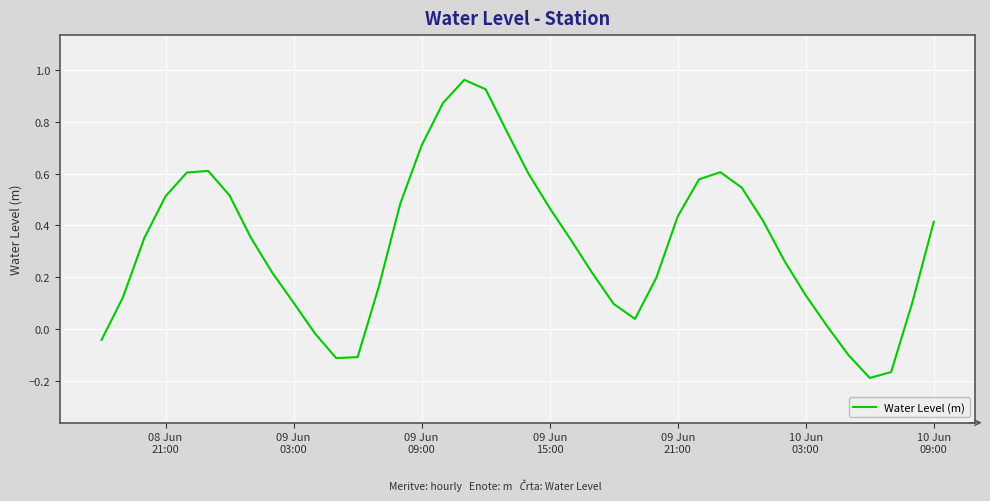

How many lines are shown in the chart?

1